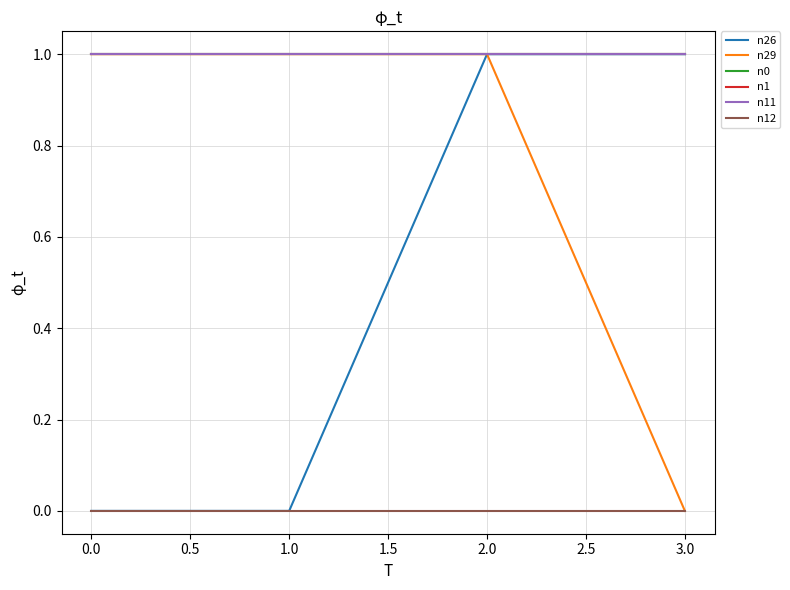

True or false: n0 and n11 cross at least once.

False